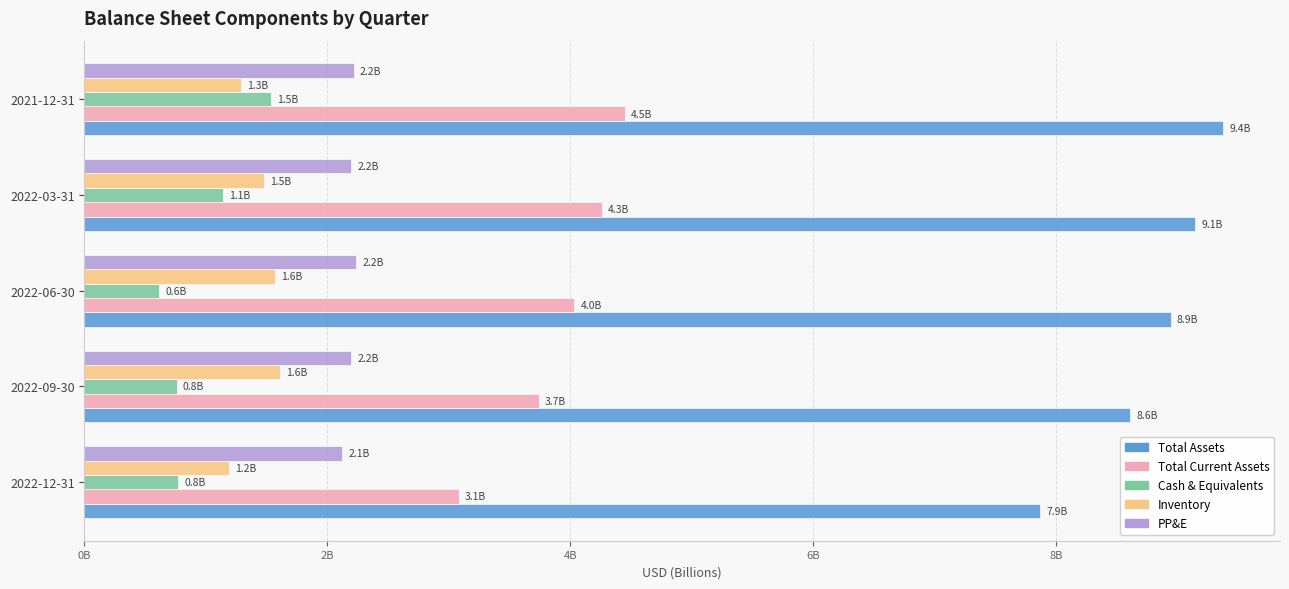

Which series has the widest spread of values?

Total Assets